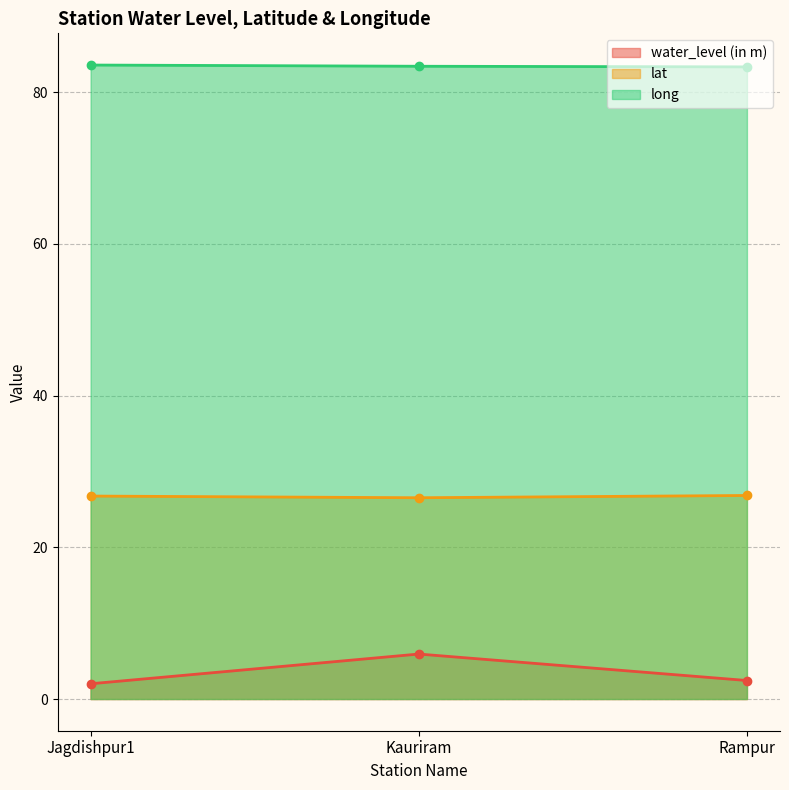

At which category is the sum across all series the highest?

Kauriram